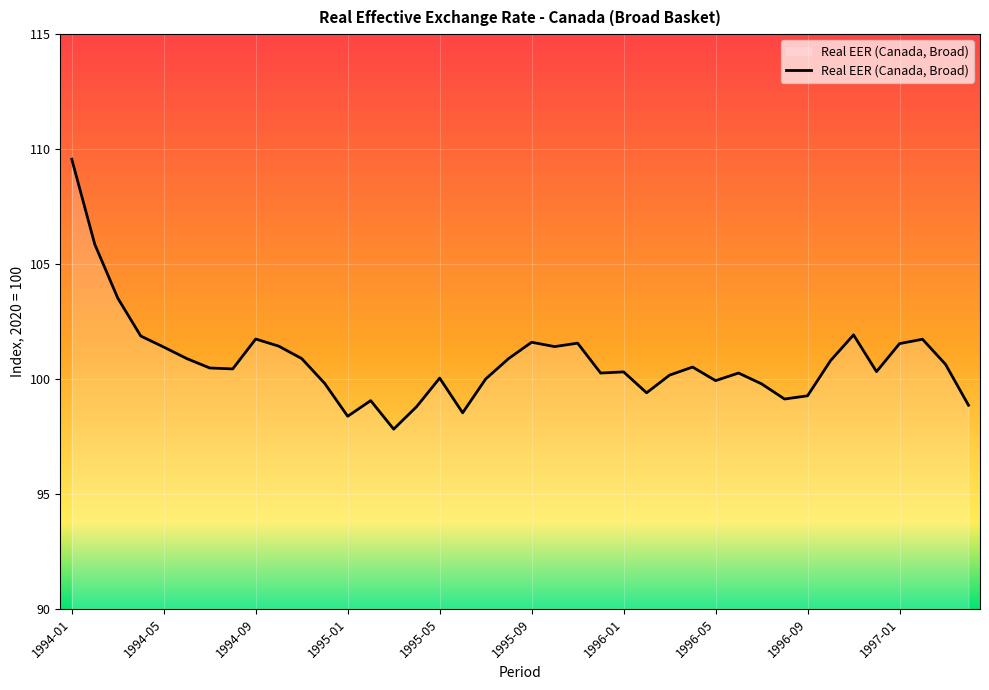

What is the smallest value displayed?

97.8